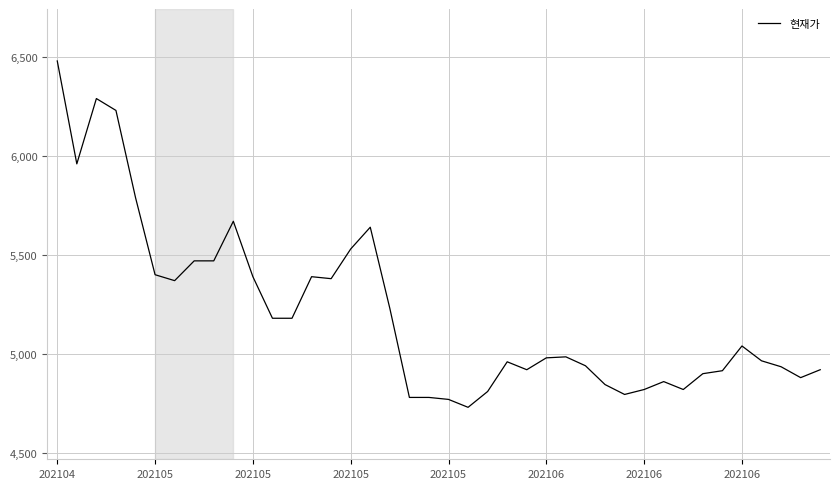

What is the greatest value displayed?

6480